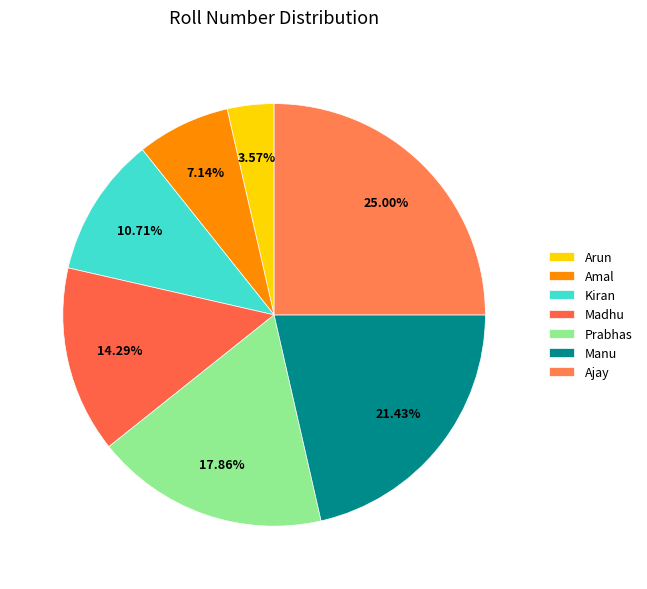

Is Kiran the majority of the pie?

No